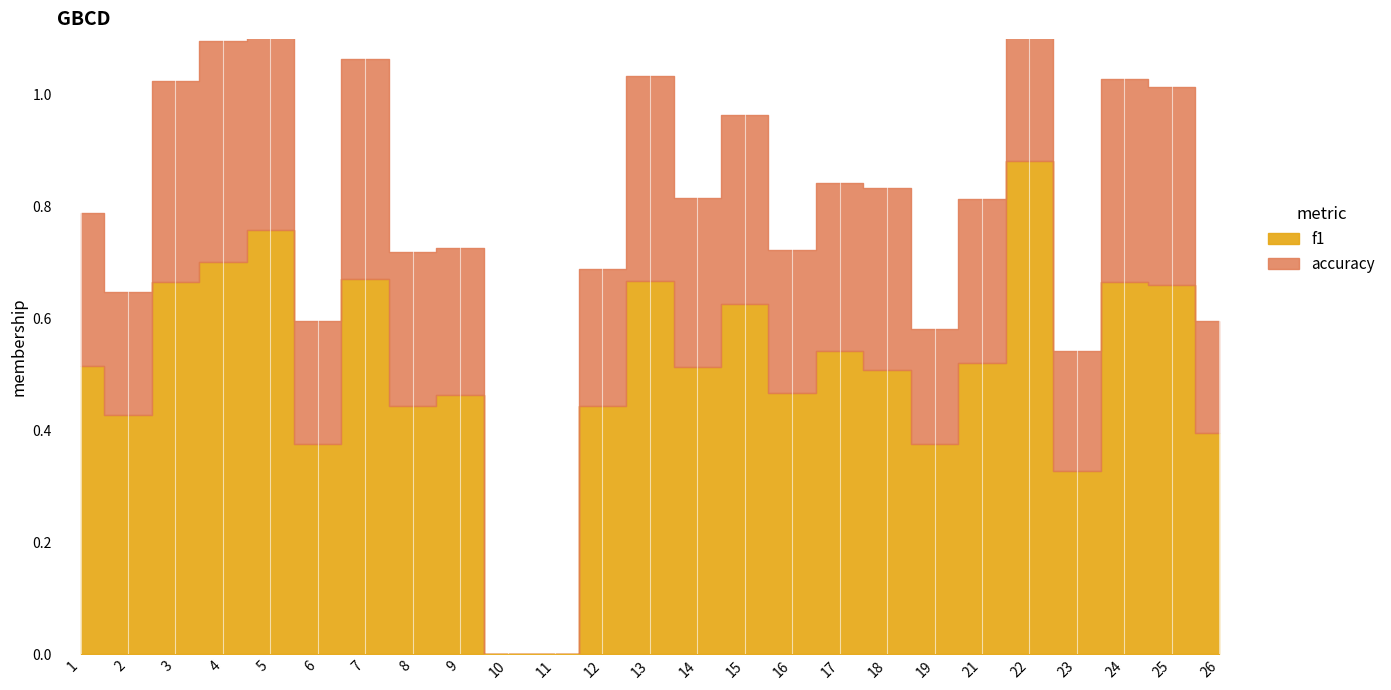

Which category has the highest value in the f1 series?

22